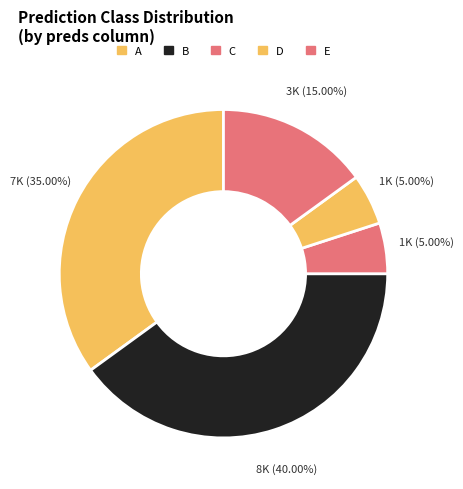

How many slices are in this pie chart?

5